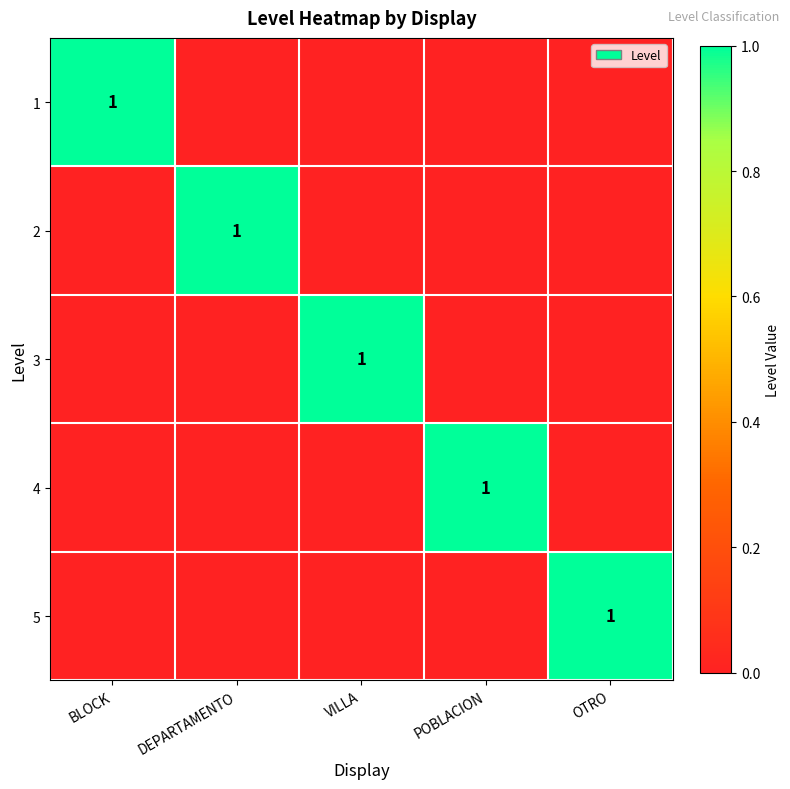

Is it true that 1 equals 2 at BLOCK?

False